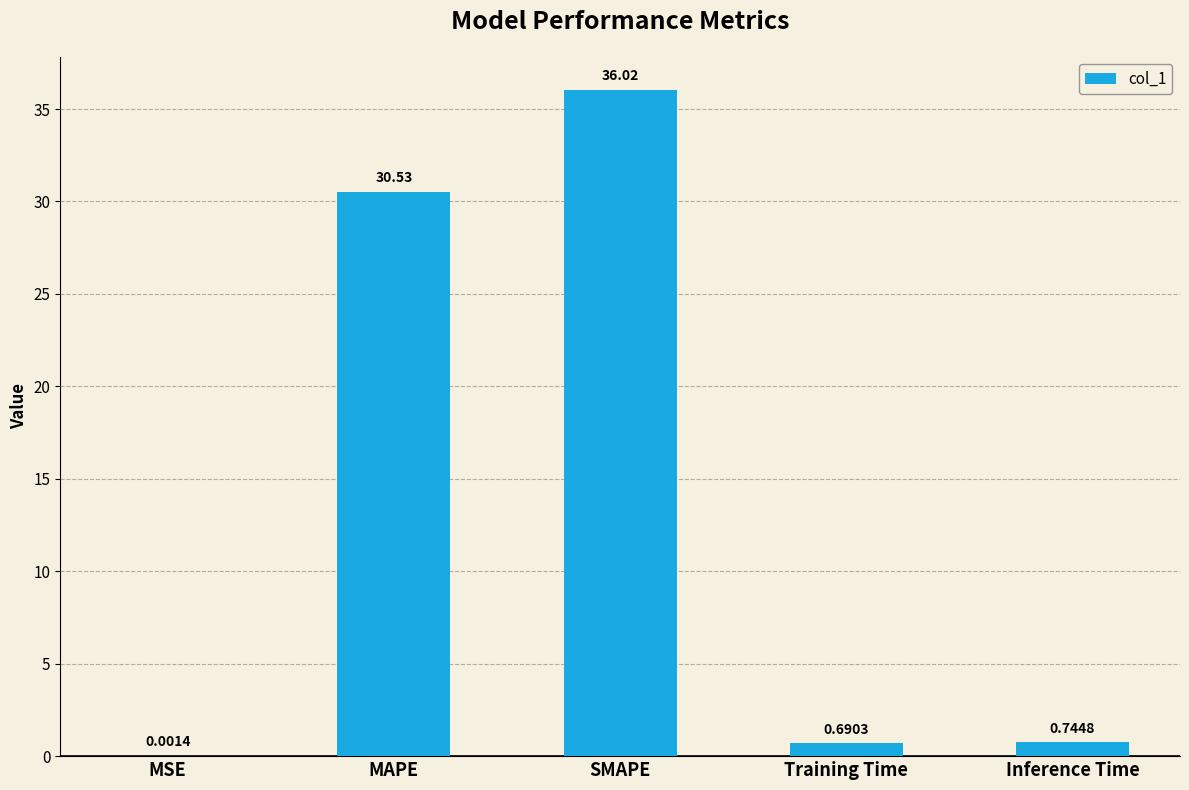

The value at MAPE is 30.5. True or false?

True